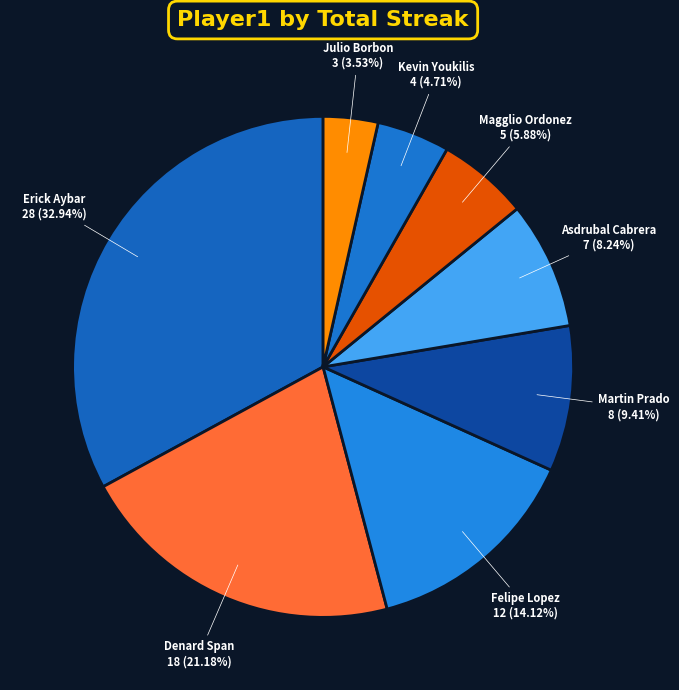

How many slices are in this pie chart?

8